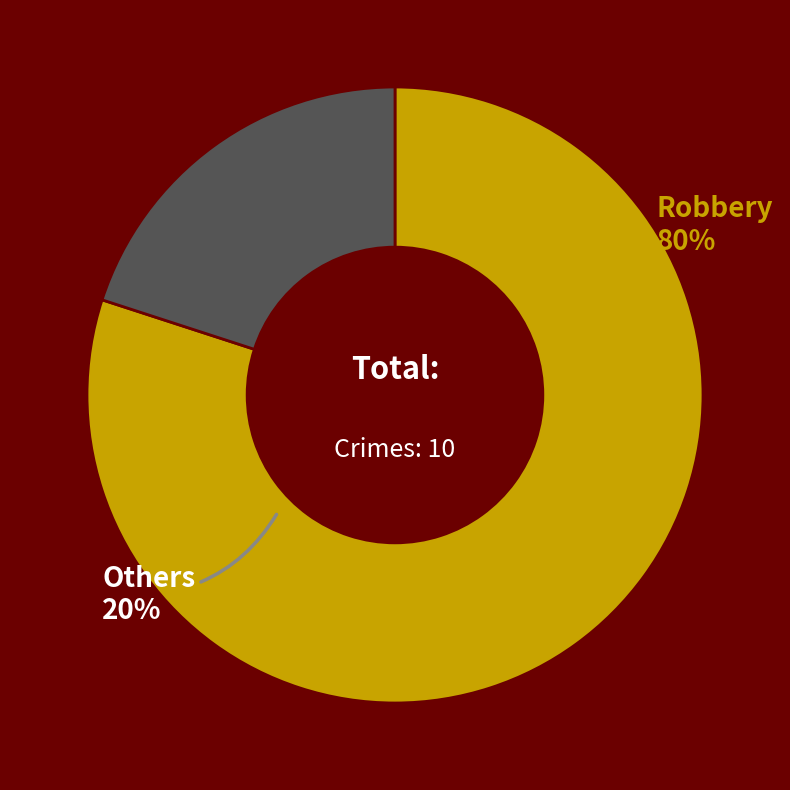

Does any single category account for the majority?

Yes